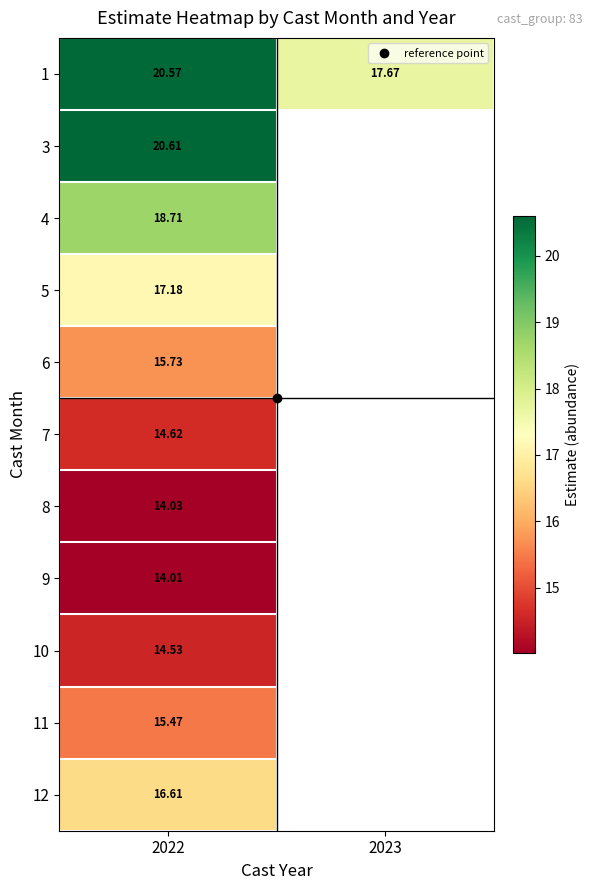

Which category has the highest value in the 3 series?

2022